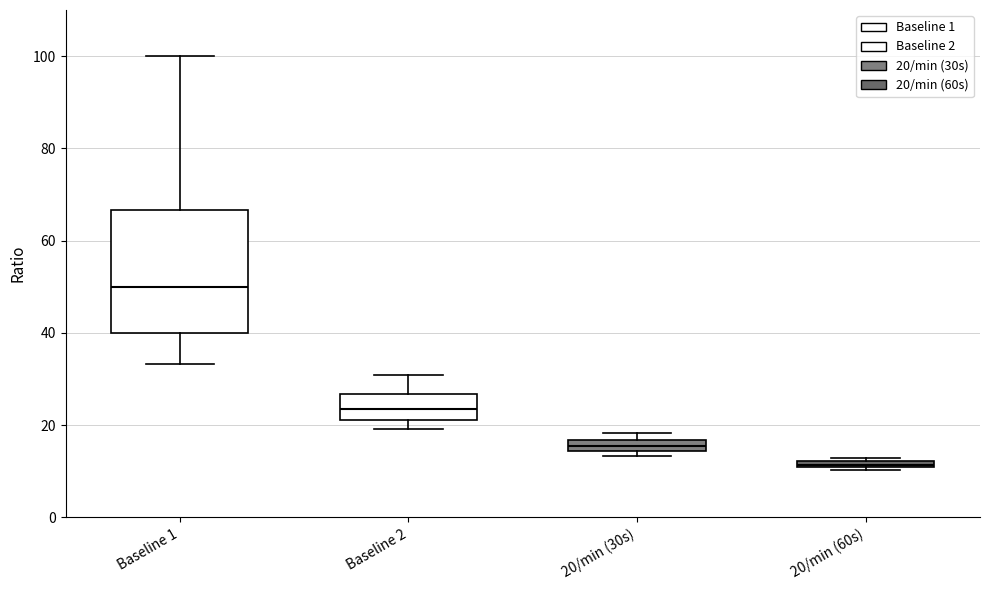

Where does the upper whisker of the box for Baseline 1 end on the y-axis? The values are not printed on the chart, so give them approximately, as read against the axis.

100